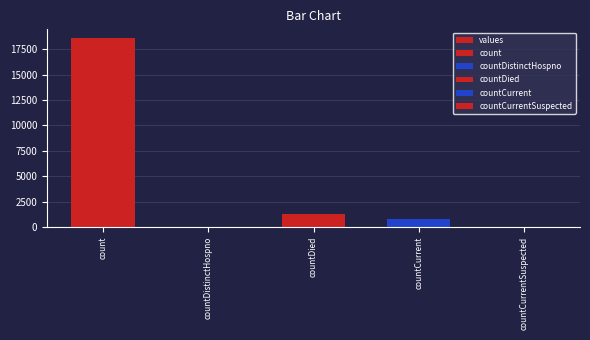

What is the sum of the values at countDied and countCurrent?

2039